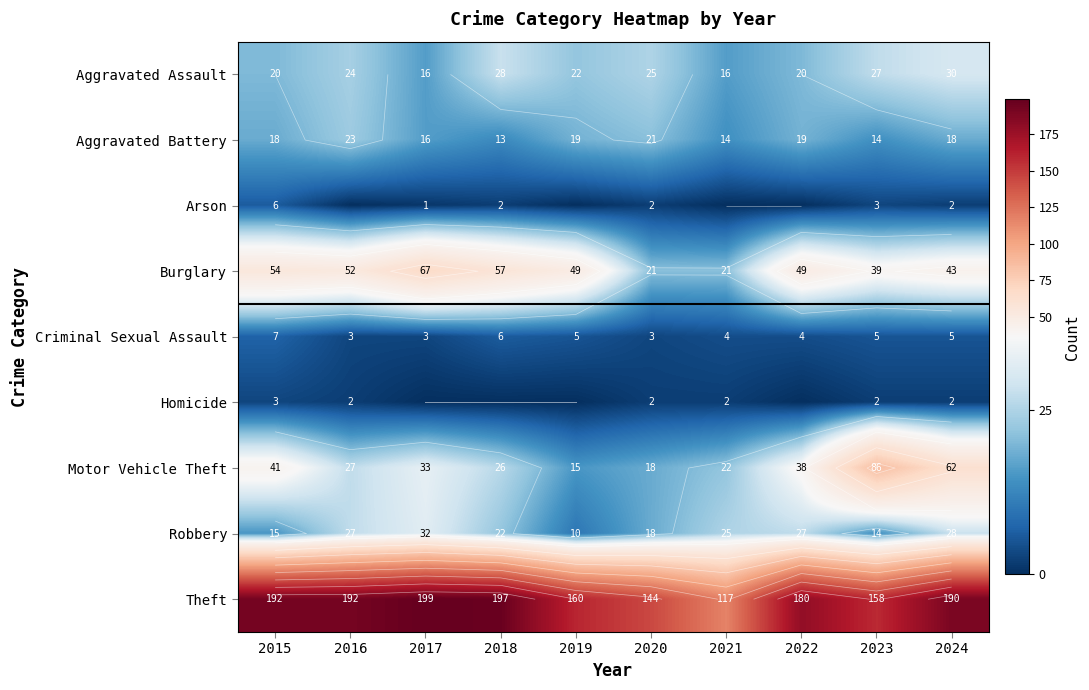

What is the total value across all series at 2020?

254